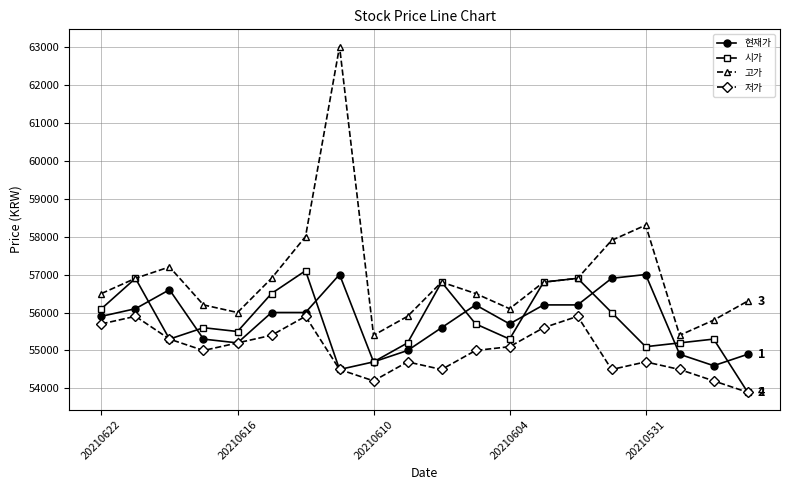

True or false: 저가 and 고가 cross at least once.

False